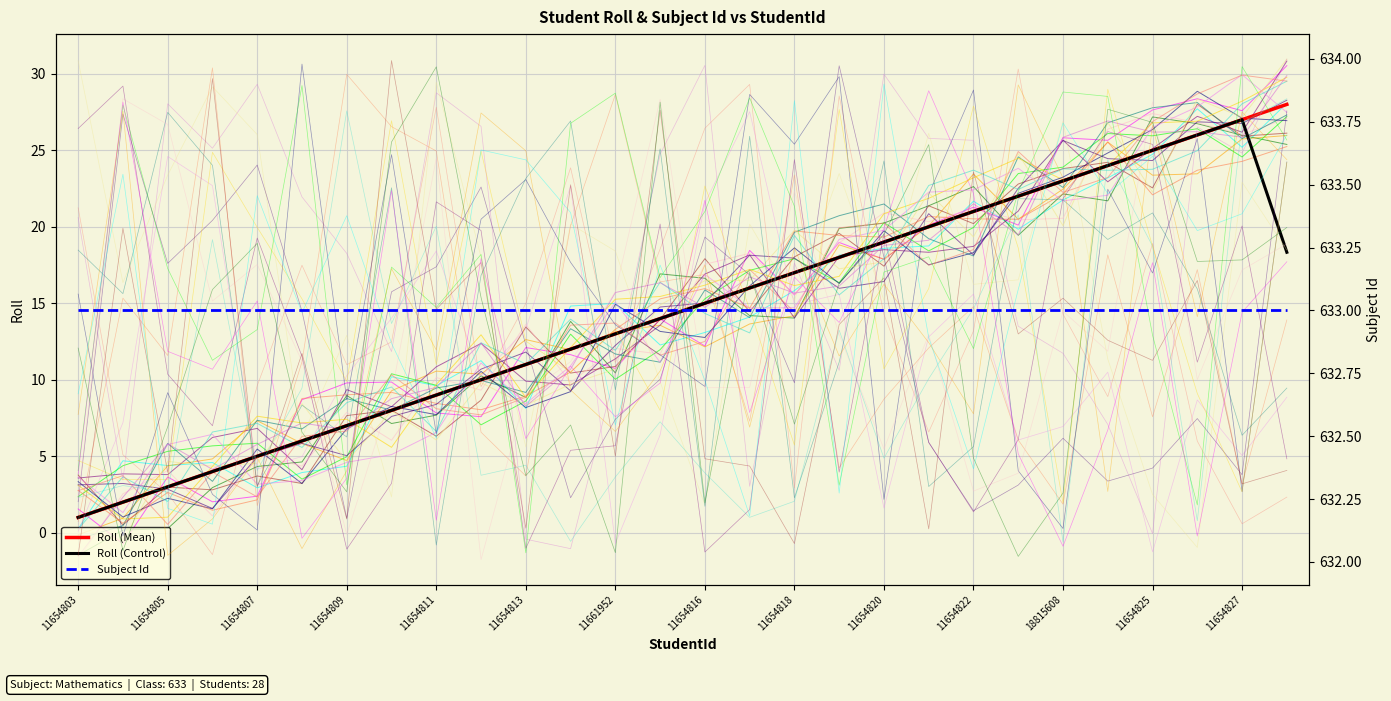

How many lines are shown in the chart?

3